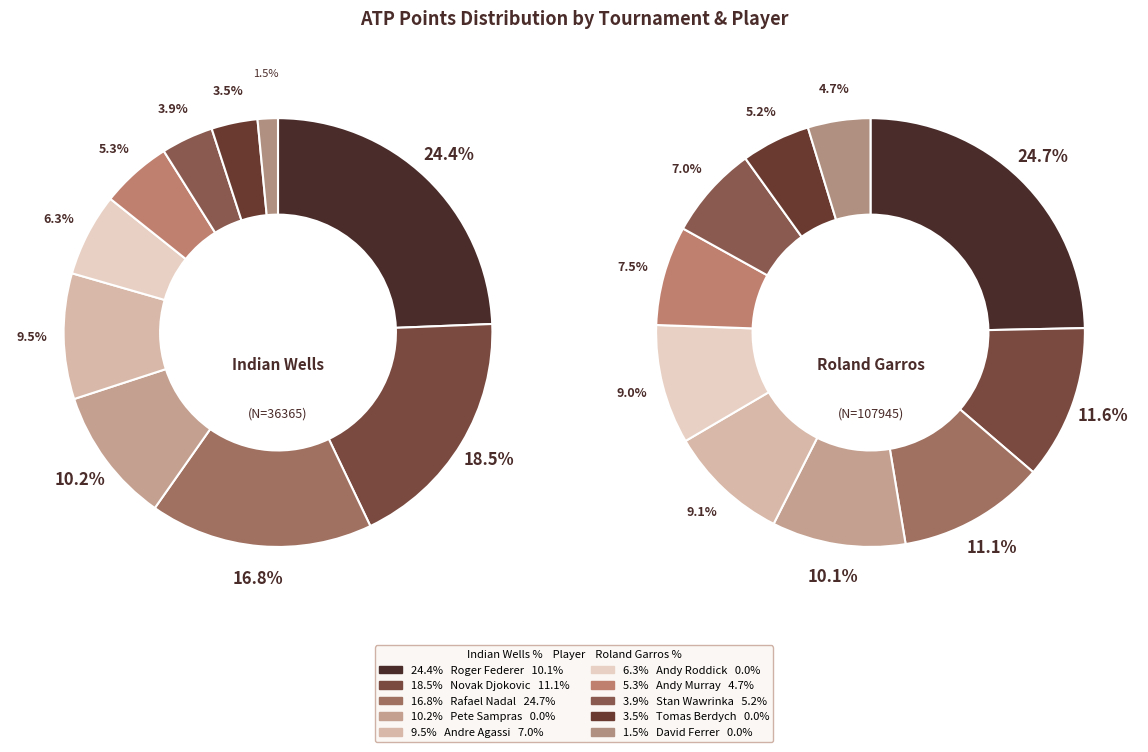

Rank the categories by value from highest to lowest.

Roger Federer, Novak Djokovic, Rafael Nadal, Pete Sampras, Andre Agassi, Andy Roddick, Andy Murray, Stan Wawrinka, Tomas Berdych, David Ferrer